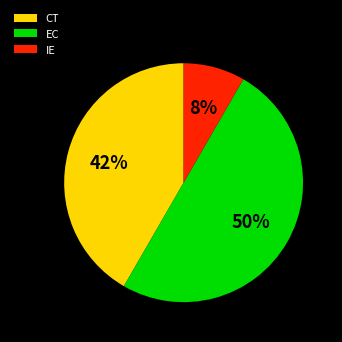

Which category has the biggest portion of the pie?

EC